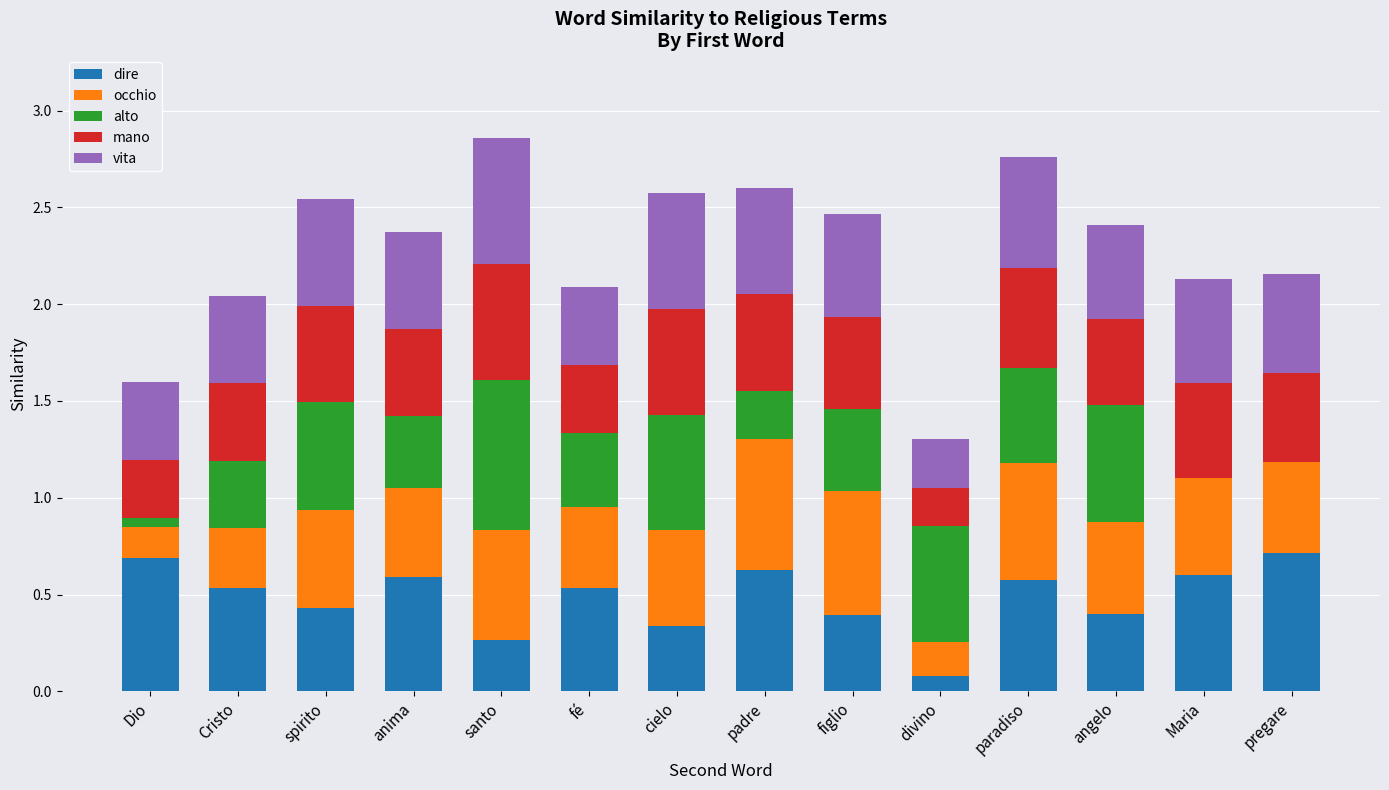

Is it true that dire equals 0.6 at anima?

True